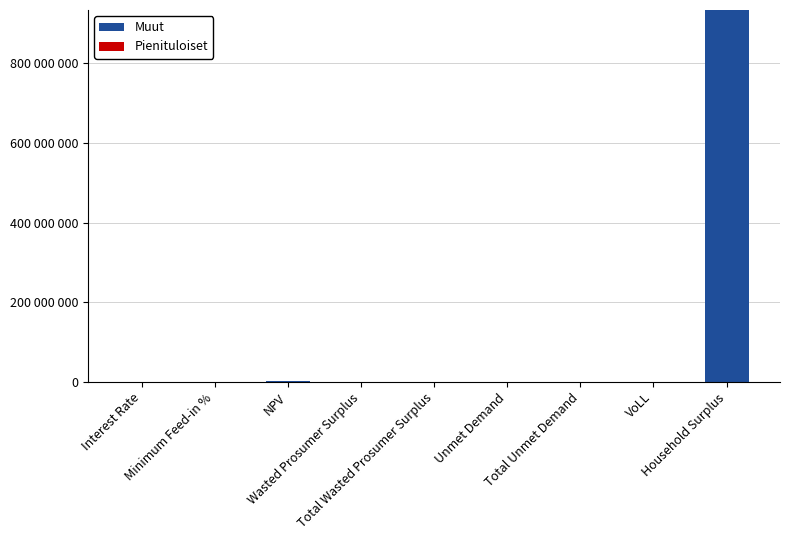

Are the bars grouped side by side (vs. stacked)?

No